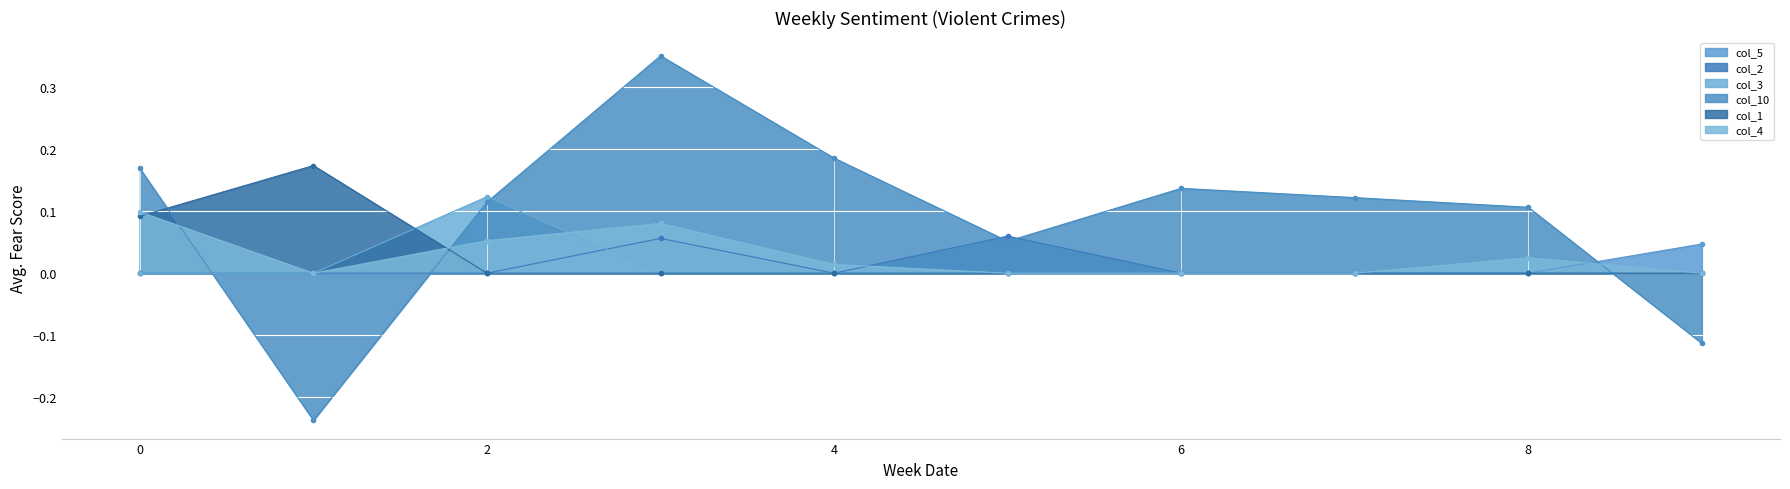

What are all the series names shown in the legend?

col_5, col_2, col_3, col_10, col_1, col_4